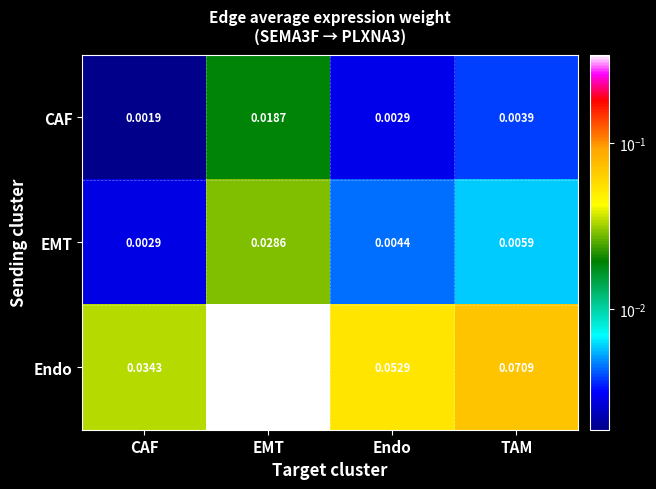

Which series changed the most between EMT and TAM?

Endo